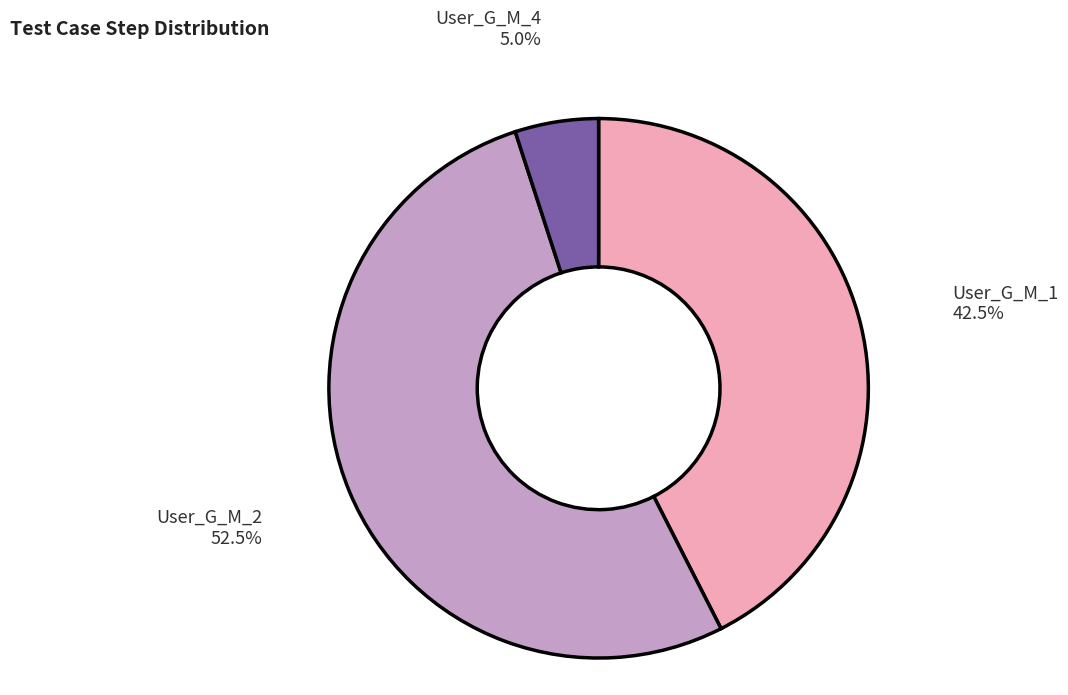

What is the ratio of the value at User_G_M_1 to the value at User_G_M_4?

8.5